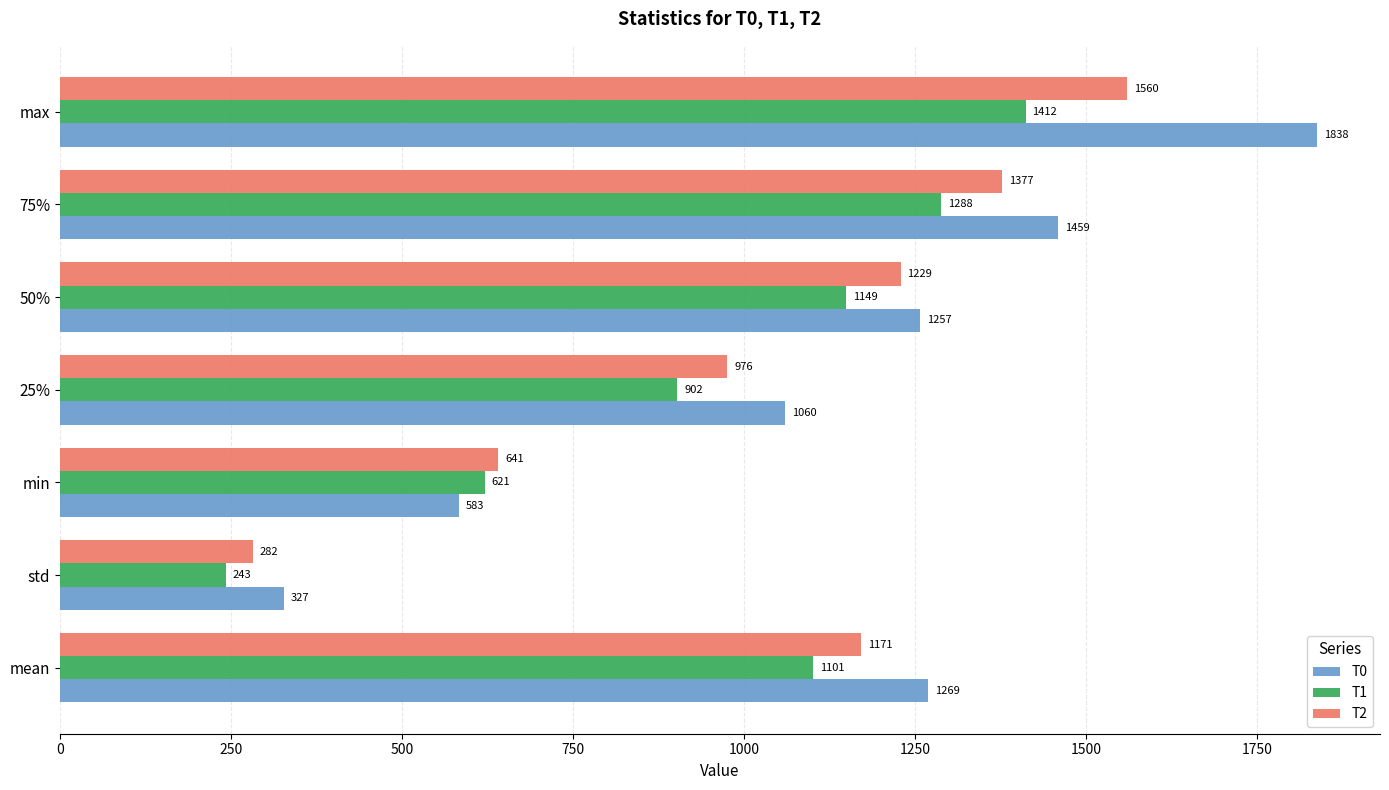

Which category has the highest value across all series?

max